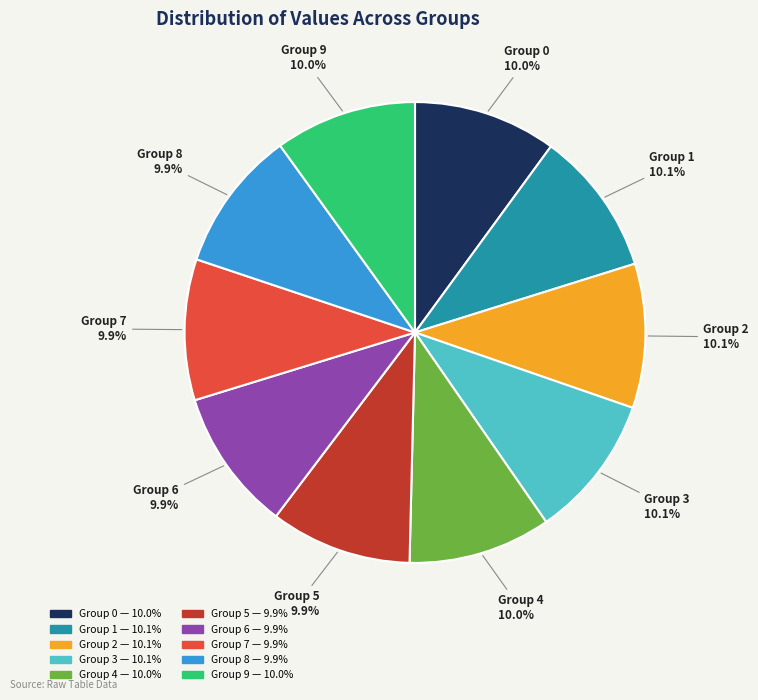

Does any single category account for the majority?

No